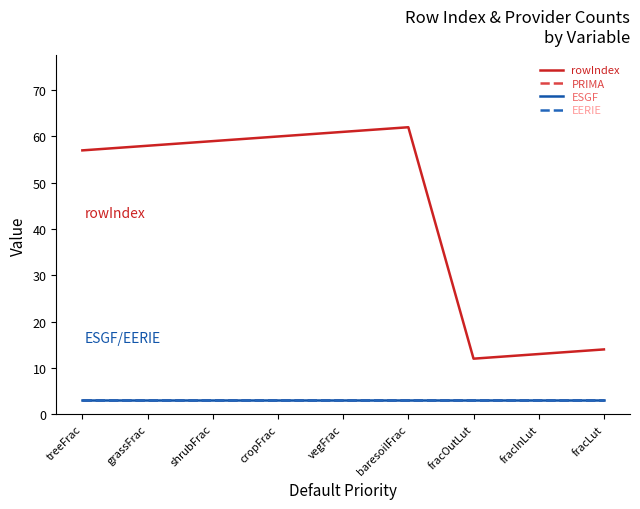

At which category does the chart reach its minimum across all series?

treeFrac